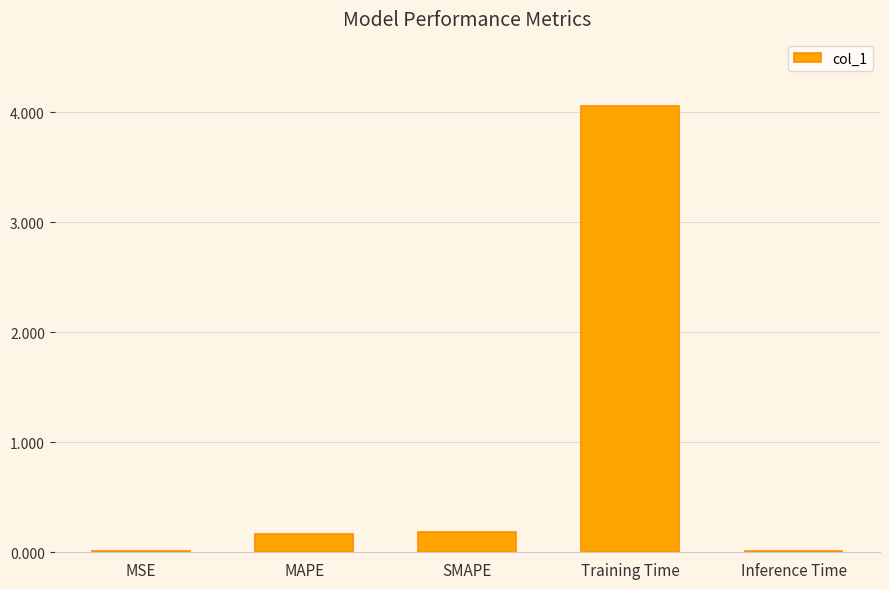

What is the sum of the values at Inference Time and SMAPE?

0.2